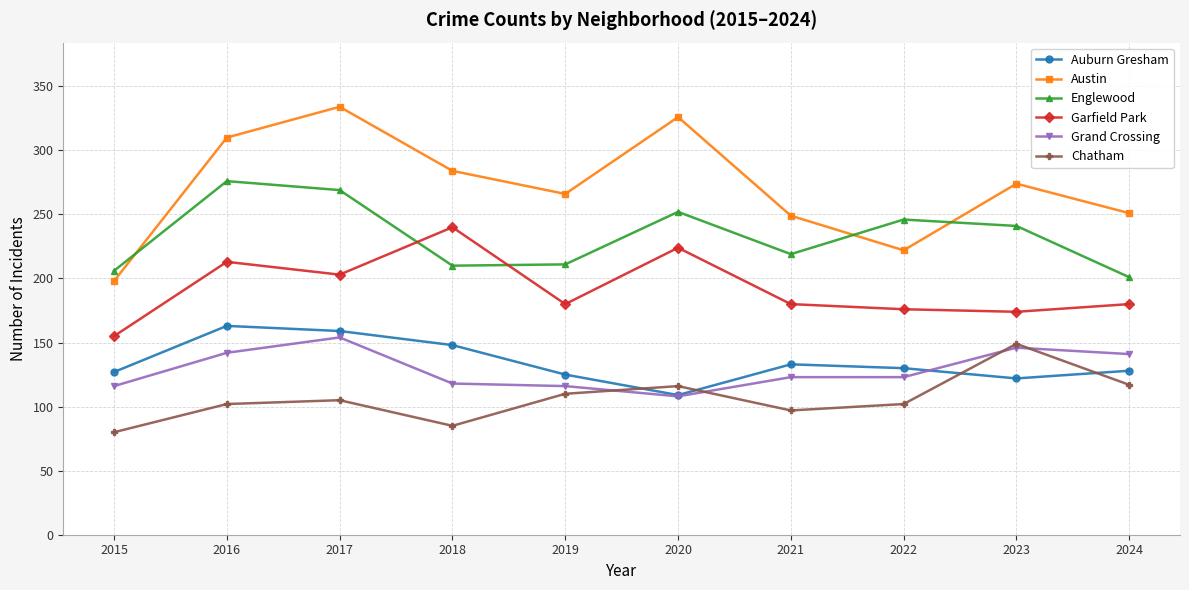

What is the value of the Auburn Gresham point at the 9th from the left?

122